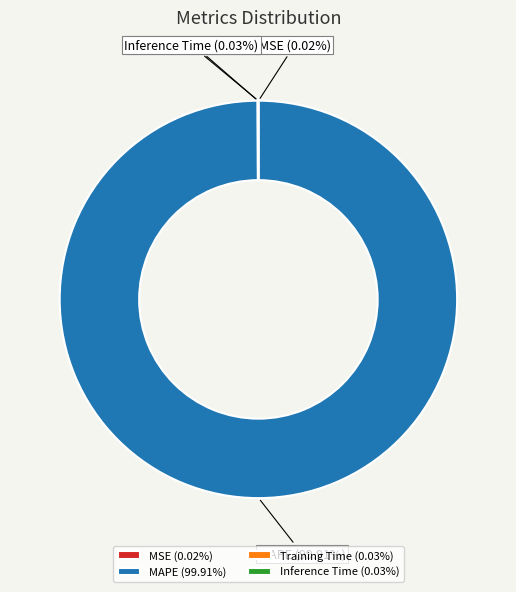

What is the majority slice?

MAPE